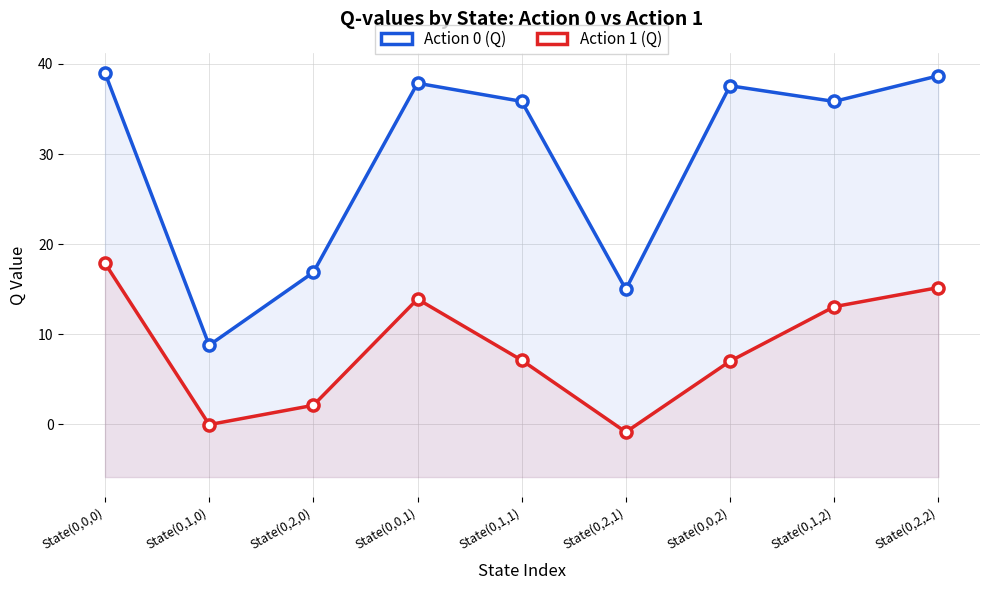

The value of Action 0 (Q) at State(0,2,2) is 38.7. True or false?

True